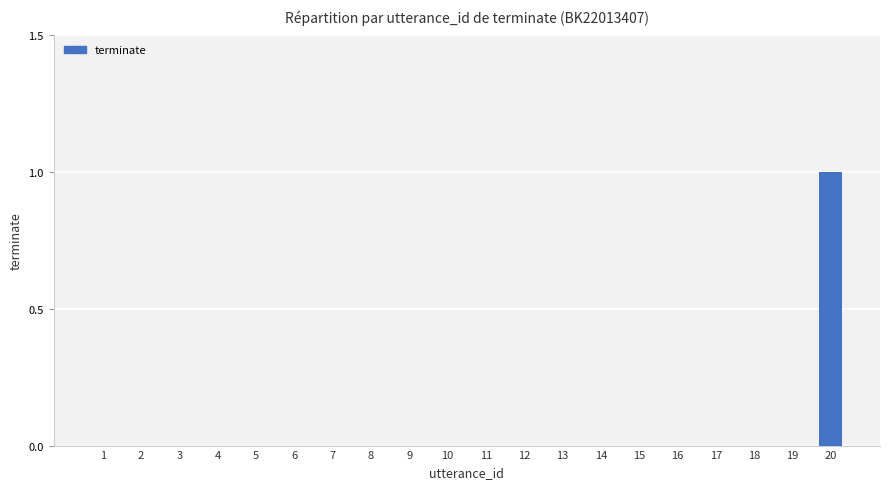

The value at 6 is 0. True or false?

True